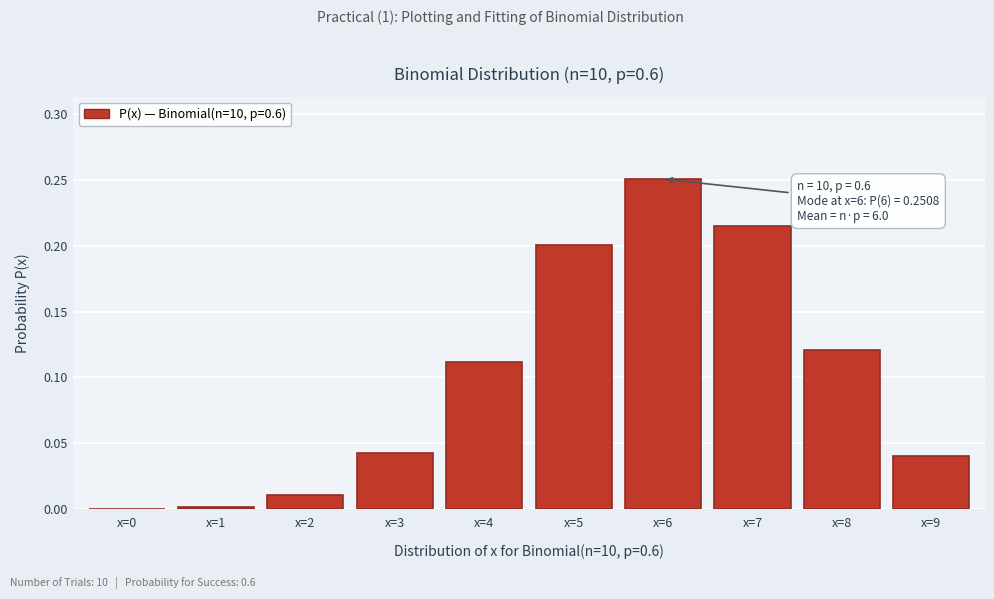

The value at x=5 is 0.1. True or false?

False